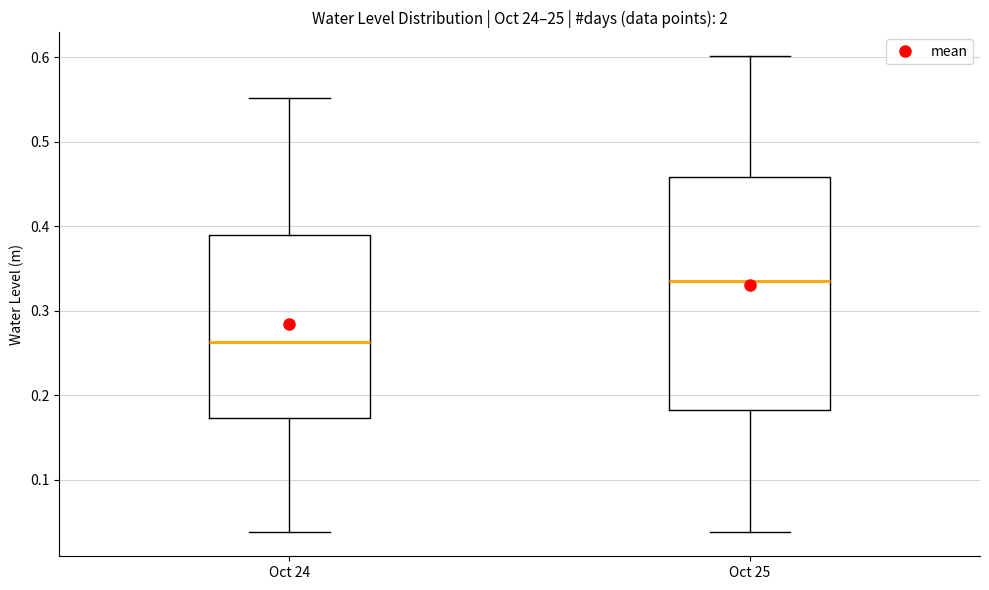

Where is the upper edge of the box for Oct 25 on the y-axis? The values are not printed on the chart, so give them approximately, as read against the axis.

0.46